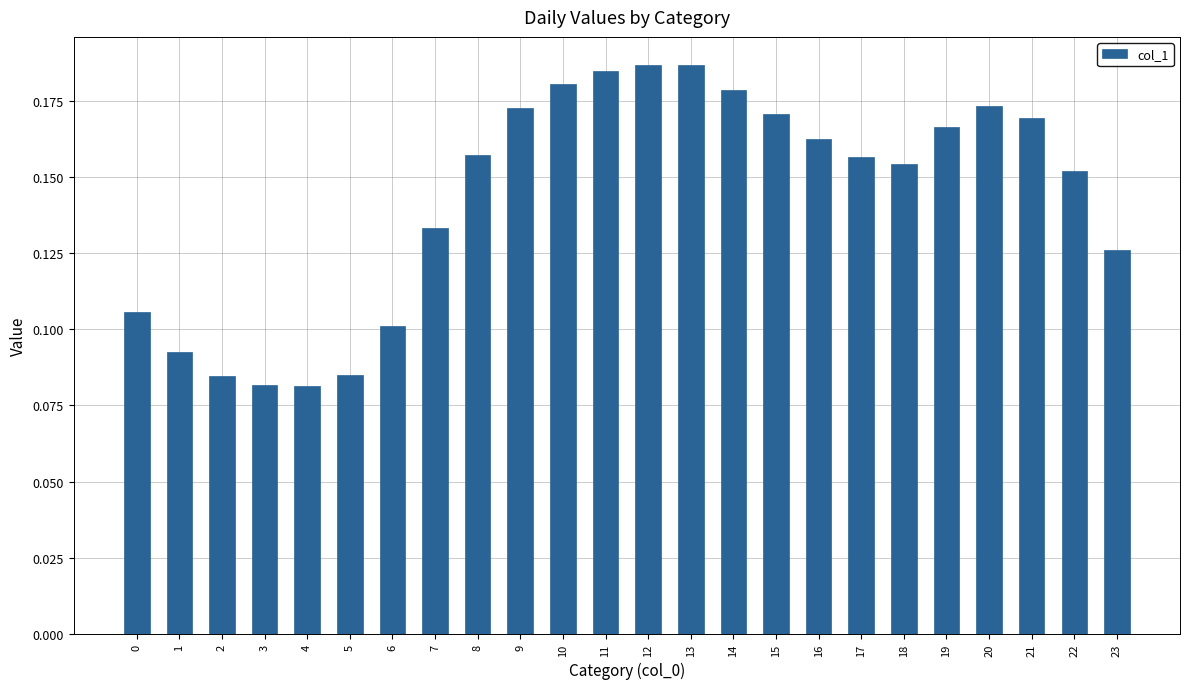

How many values are between 0 and 1?

24